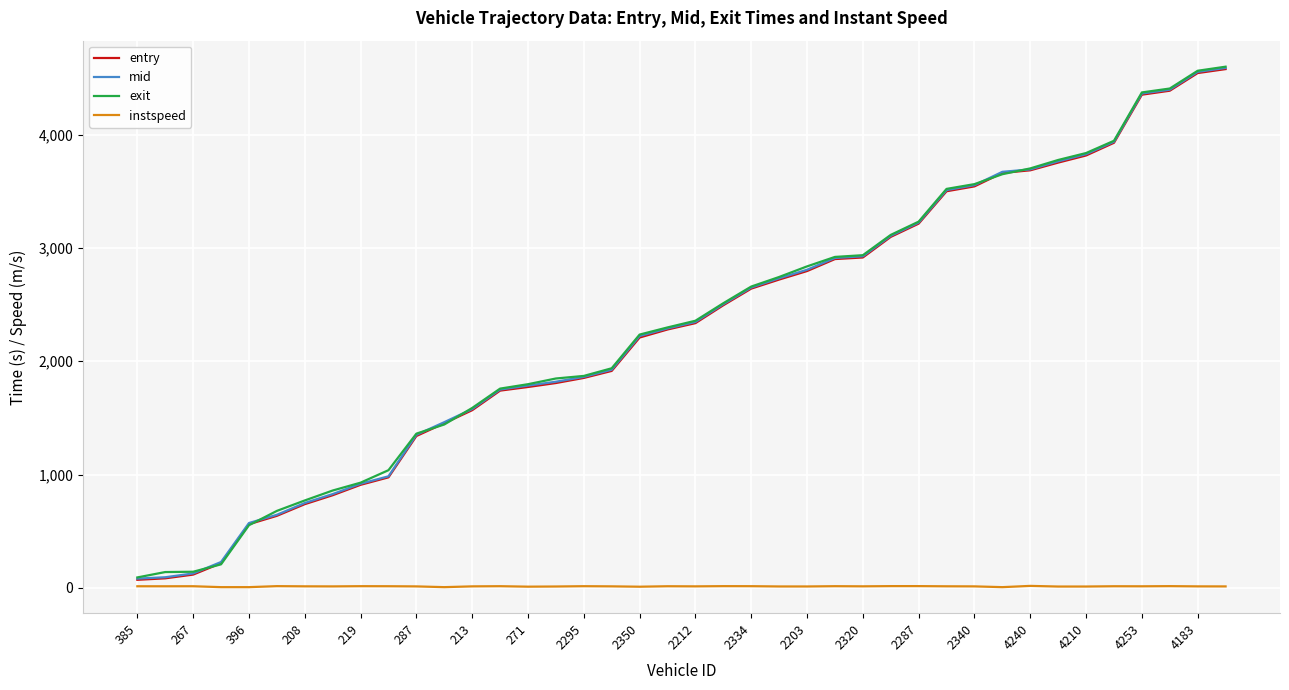

What is the maximum value for entry?

4581.0